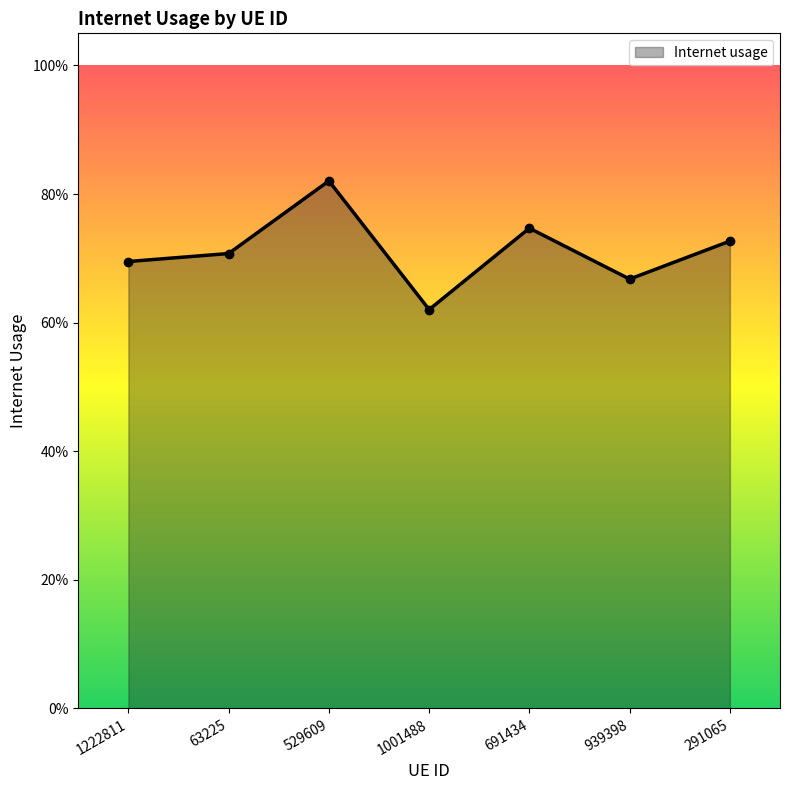

How many values are between 0 and 1?

7